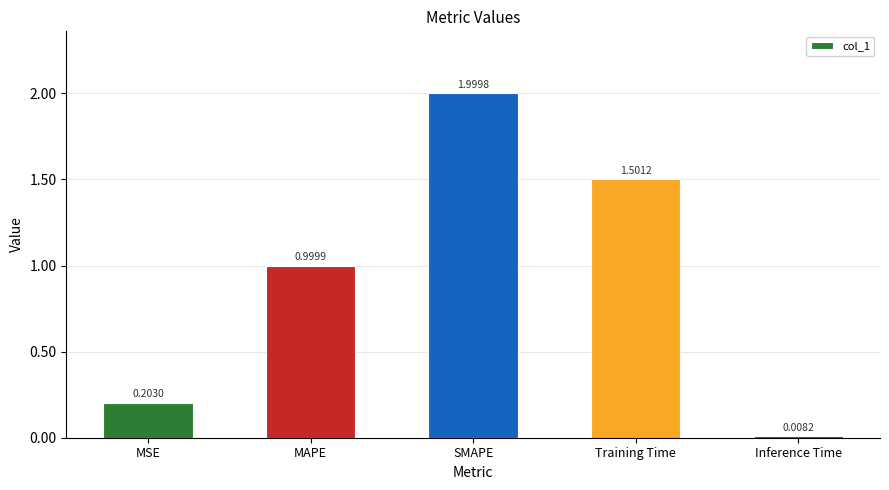

At which label is the value closest to 1?

MAPE